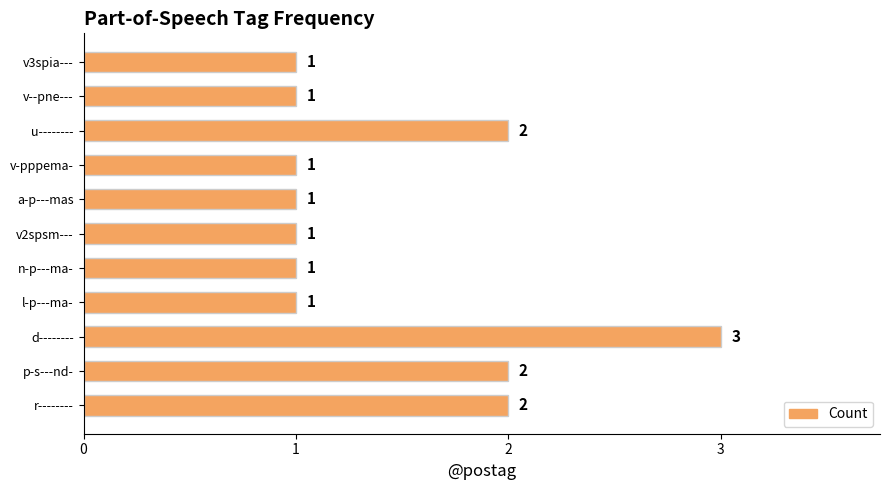

Between v3spia--- and u--------, which is larger?

u--------